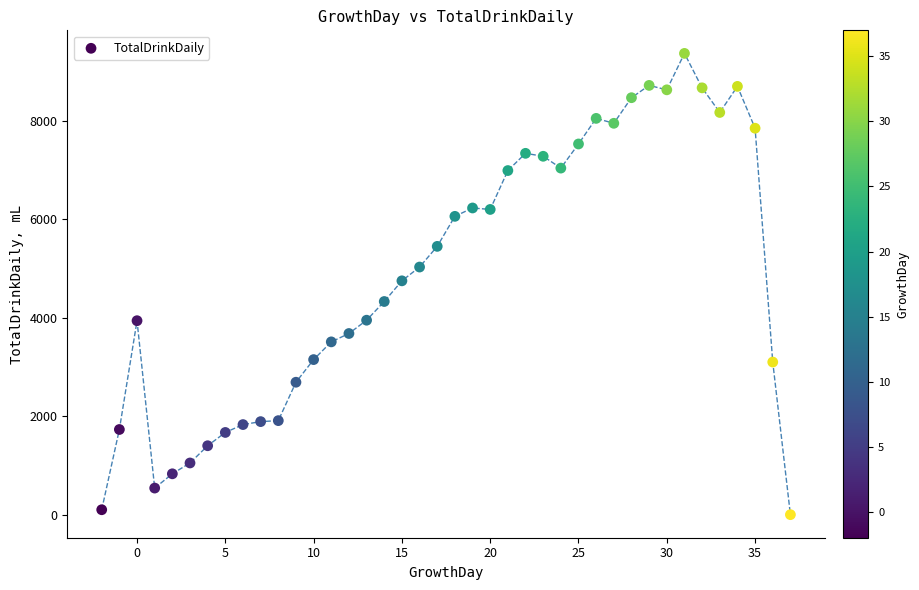

What is the range of Y values (max minus min)?

9370